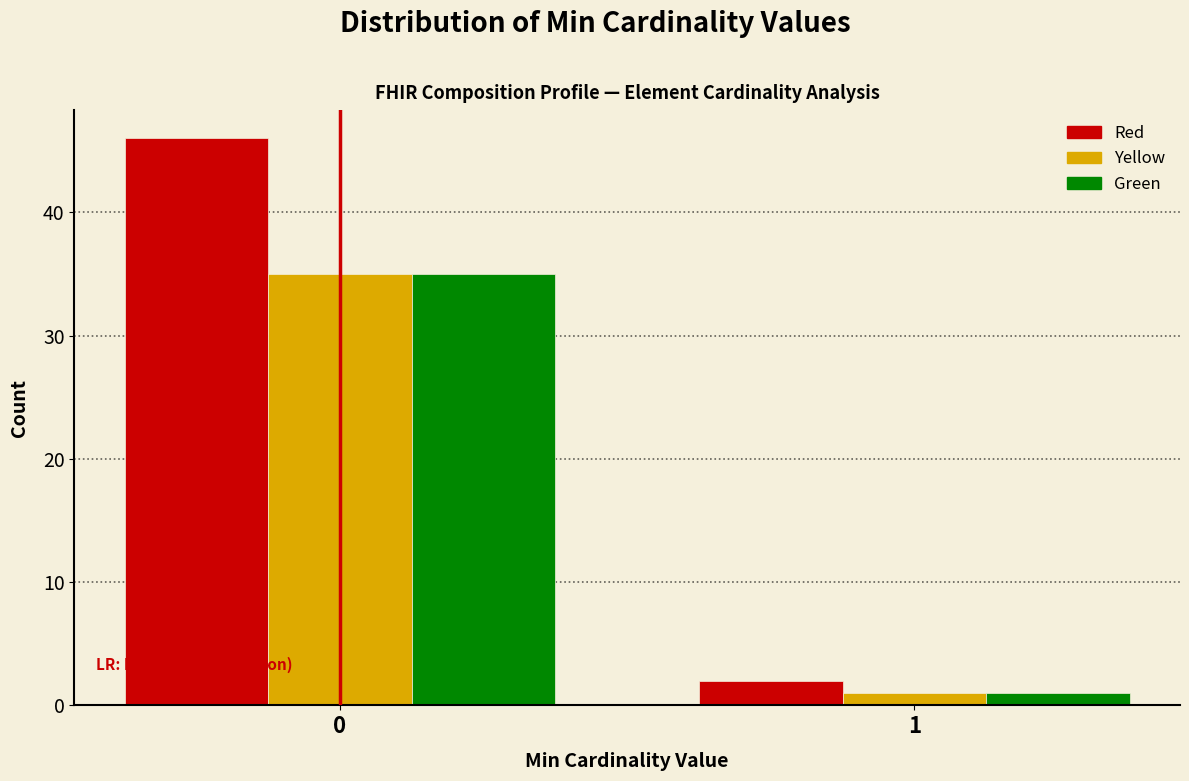

Reading left to right, extract all data points from this chart.

Red: 0=46	1=2
Yellow: 0=35	1=1
Green: 0=35	1=1